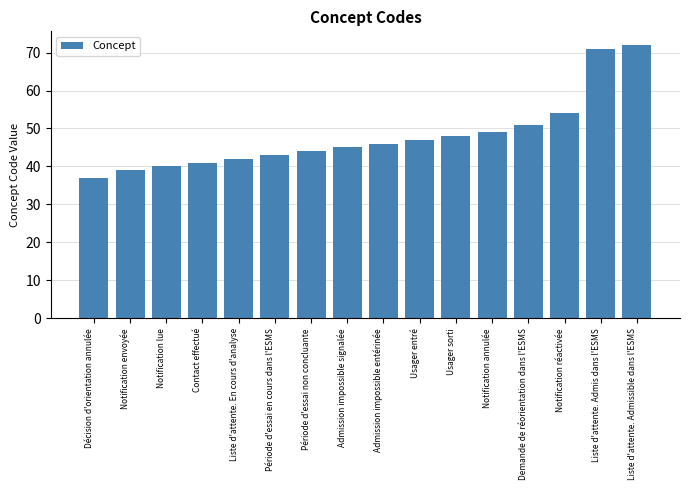

How many categories are shown in the chart?

16